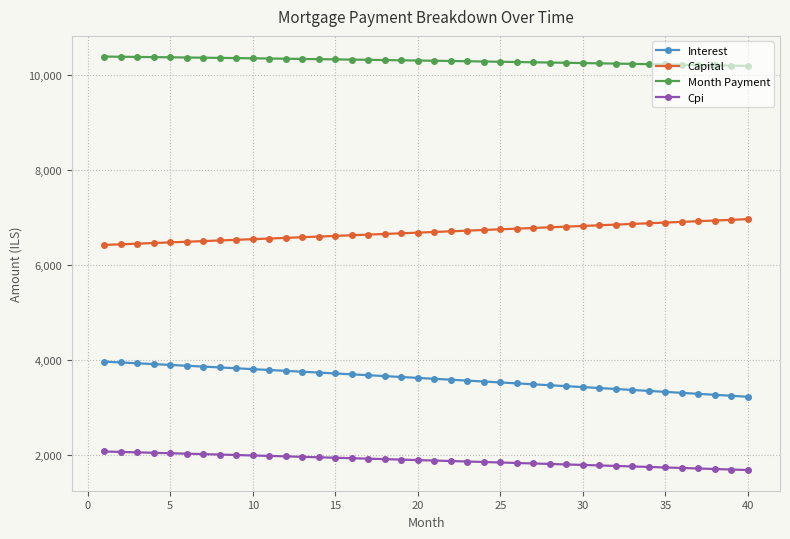

True or false: Interest and Capital cross at least once.

False